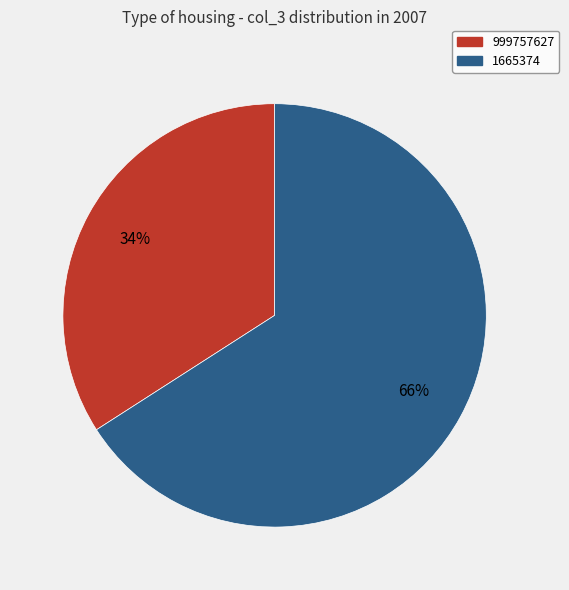

Approximately how many times larger is the value at 999757627 compared to 1665374?

0.5